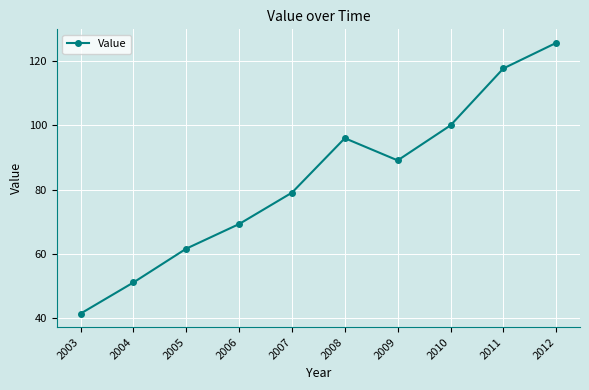

Does the chart have visible grid lines?

Yes